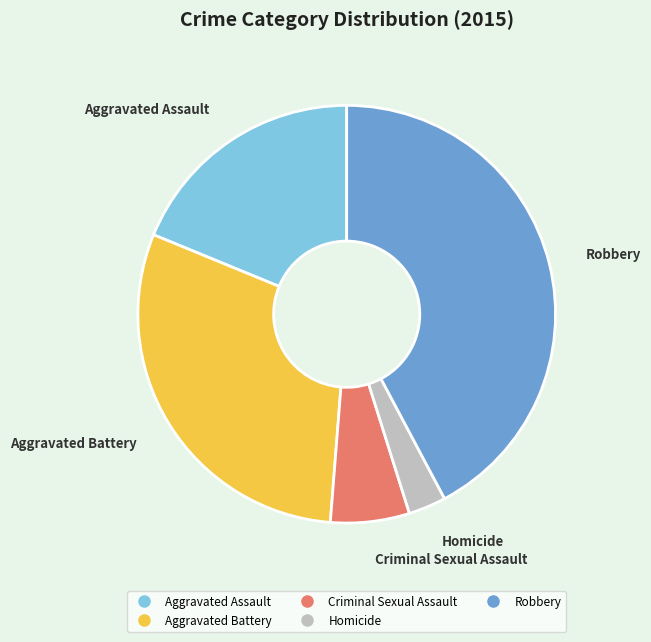

Which category has the smallest portion of the pie?

Homicide